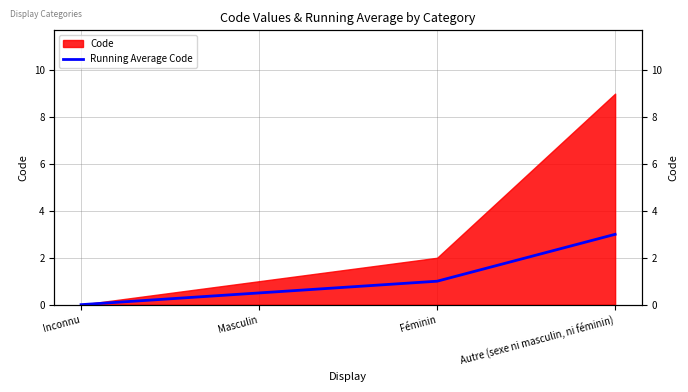

The chart shows a value of 0.2 at Masculin. True or false?

False